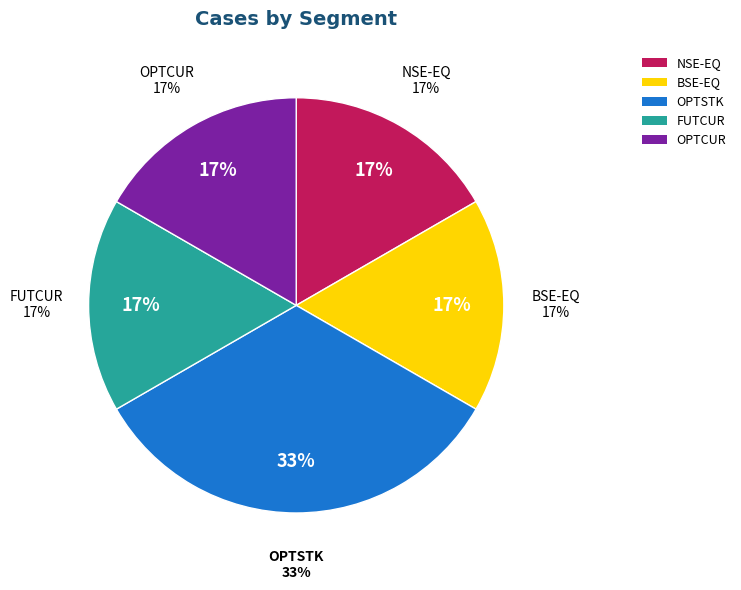

Does OPTSTK account for over 50% of the chart?

No